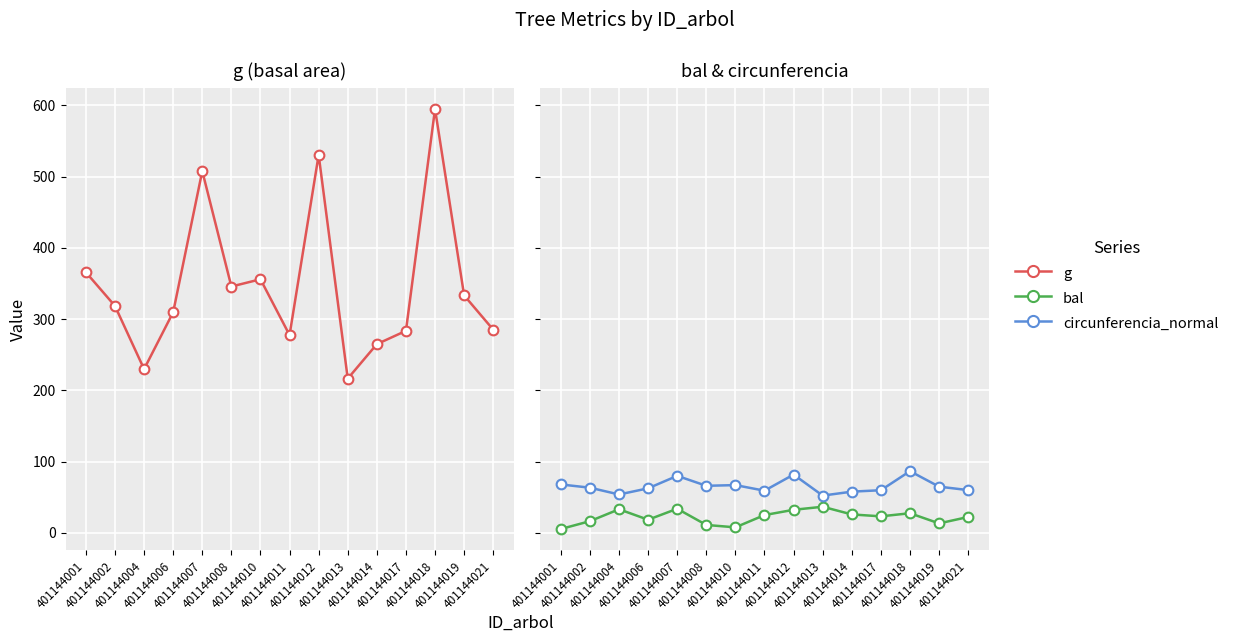

Which category has the lowest value across all series?

401144001